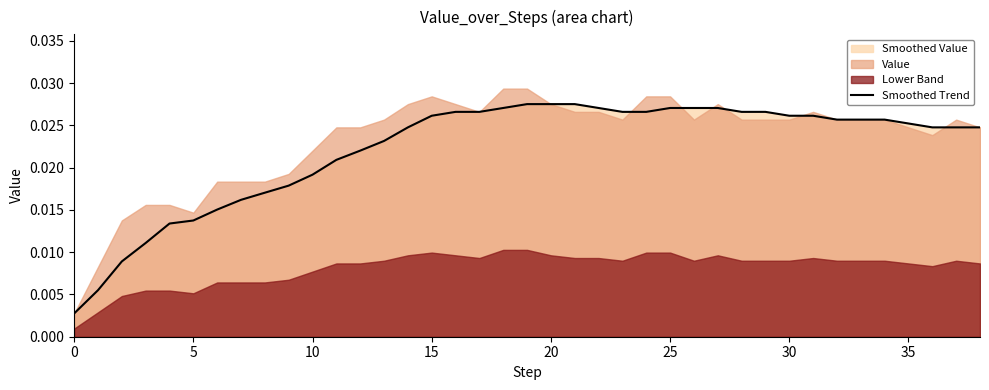

How many data points does each series have?

39